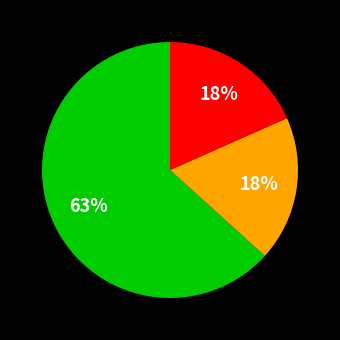

Is there any slice that represents more than half of the pie?

Yes